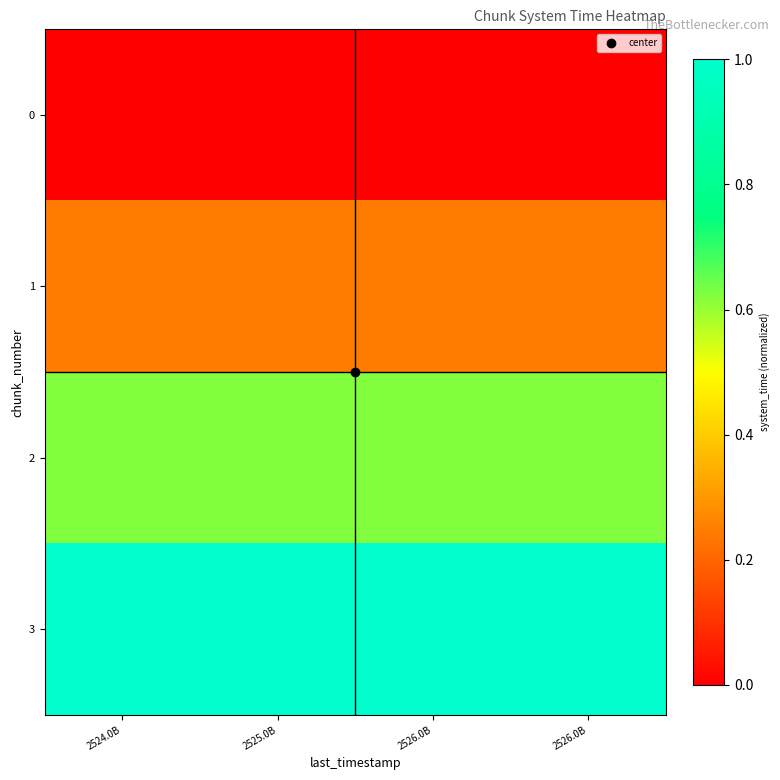

Which series has the largest total across all categories?

3